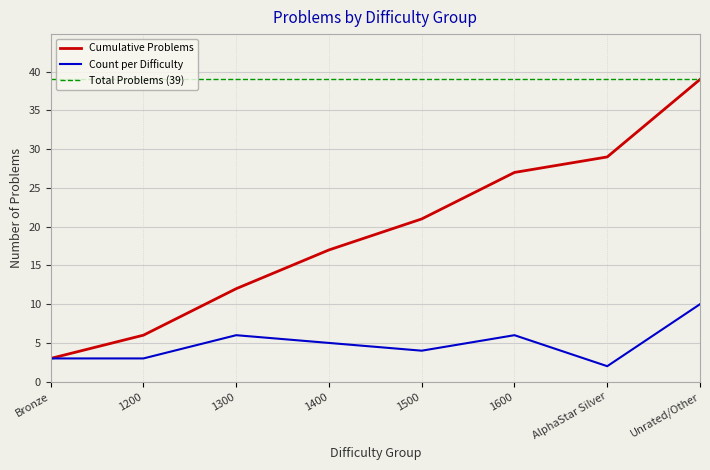

Which series changed the most between 1200 and 1400?

Cumulative Problems